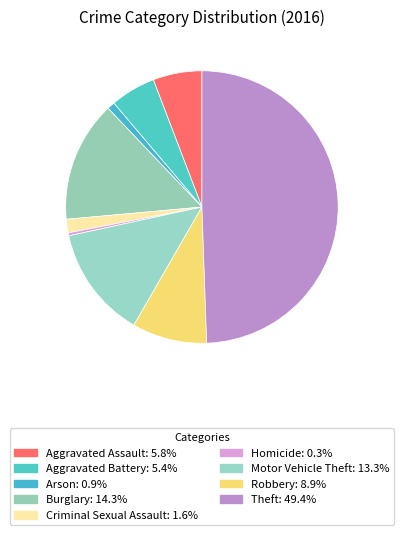

The Homicide slice represents 14% of the pie. True or false?

False